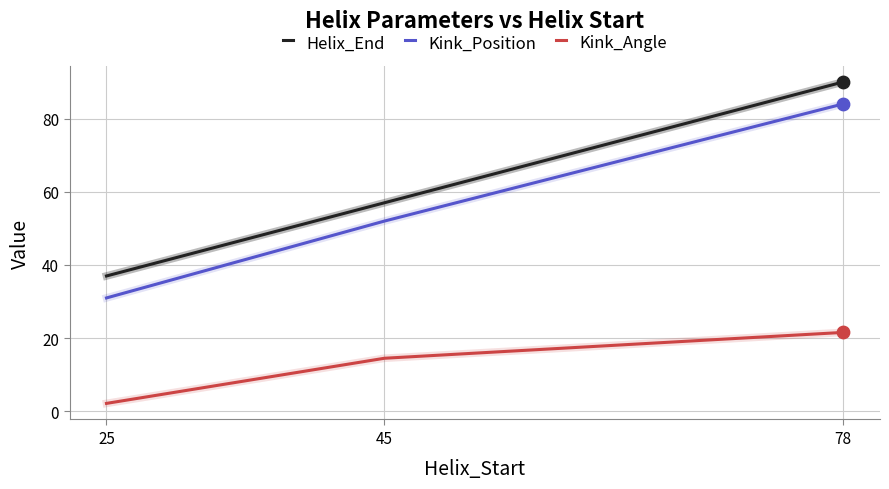

At how many categories does at least one series exceed 15?

3